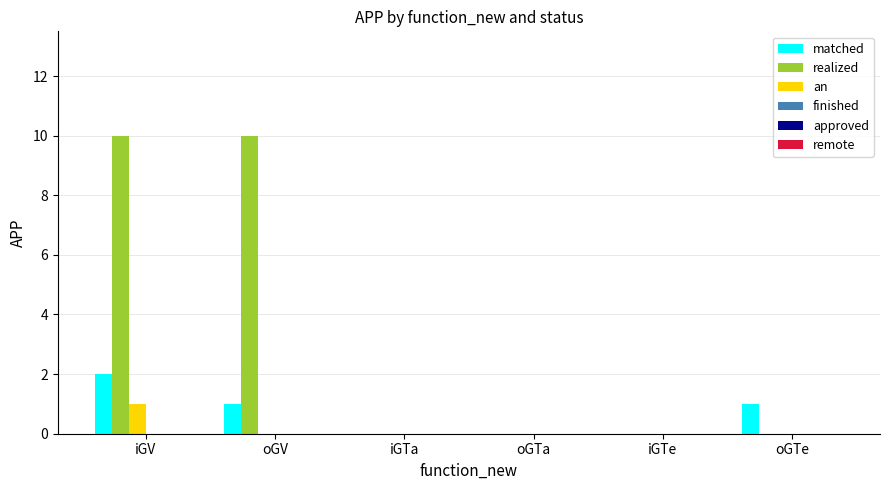

At which label does matched reach its peak?

iGV